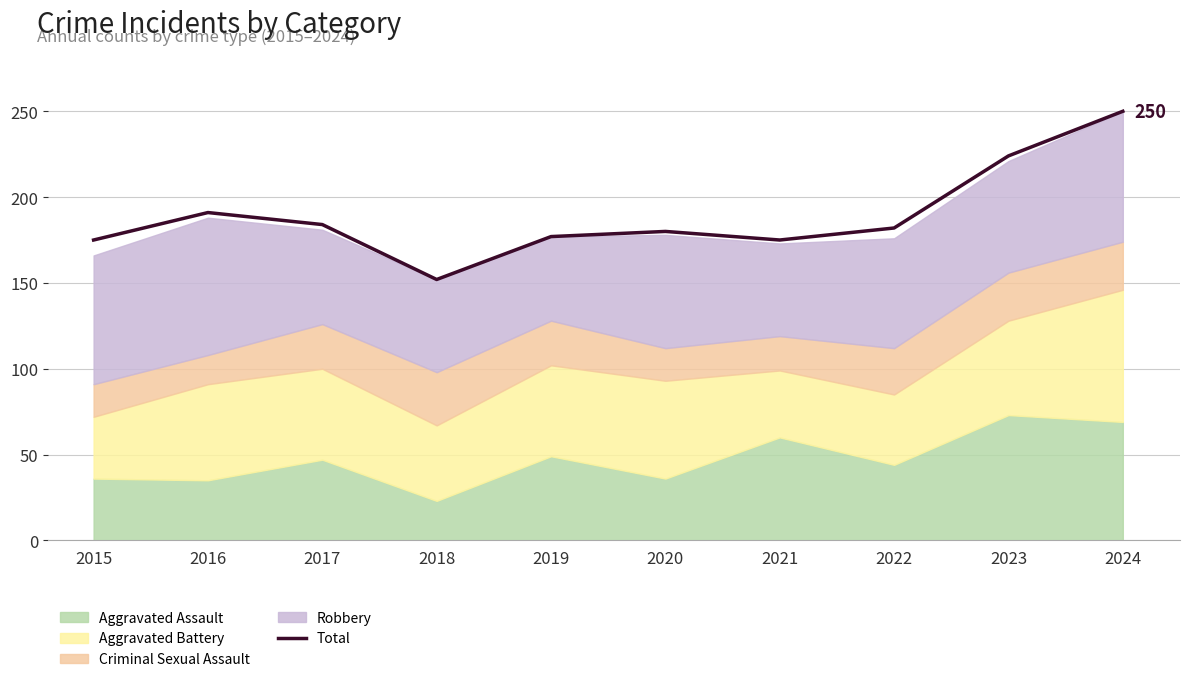

Reading left to right, list all the values displayed in this chart.

2015=175	2016=191	2017=184	2018=152	2019=177	2020=180	2021=175	2022=182	2023=224	2024=250